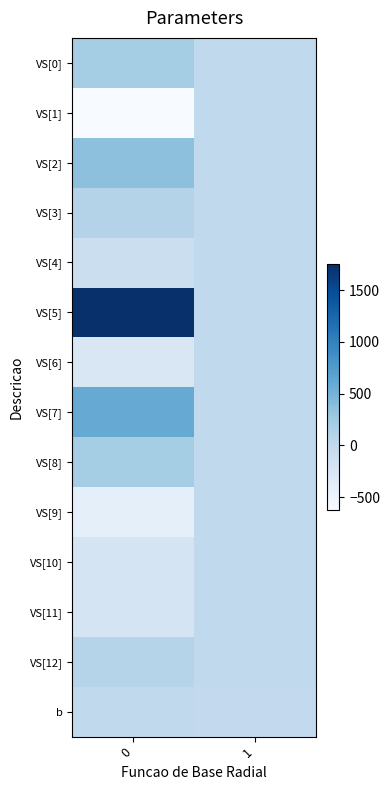

Between 0 and 1, which series saw the biggest shift?

VS[5]